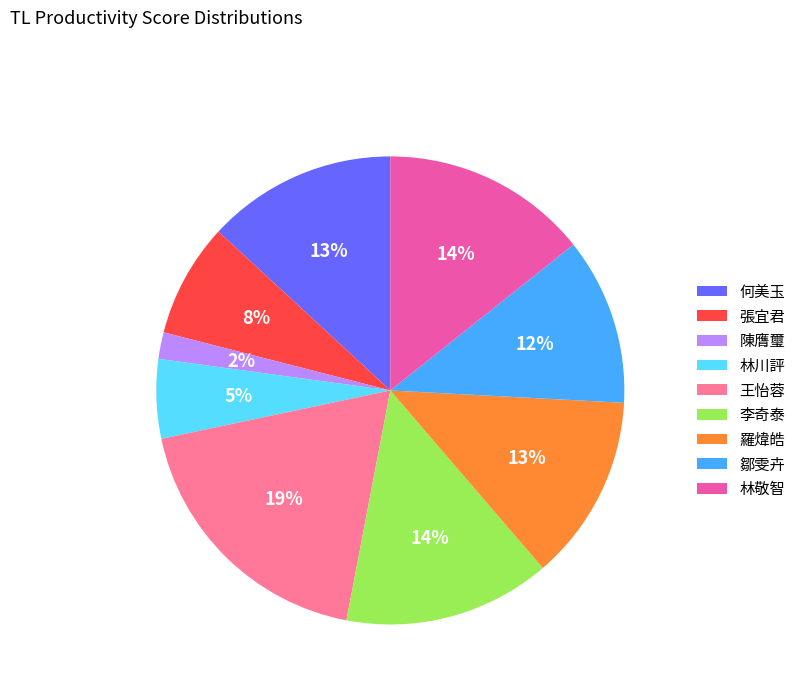

Is it true that 羅煒皓 is 1% of the pie?

False